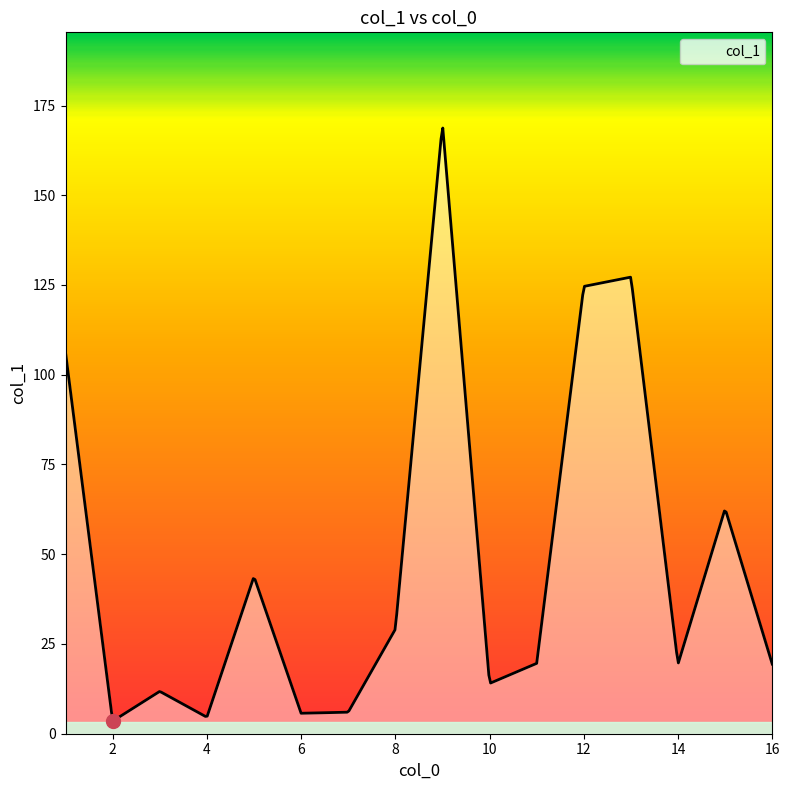

How many series are shown in this chart?

1